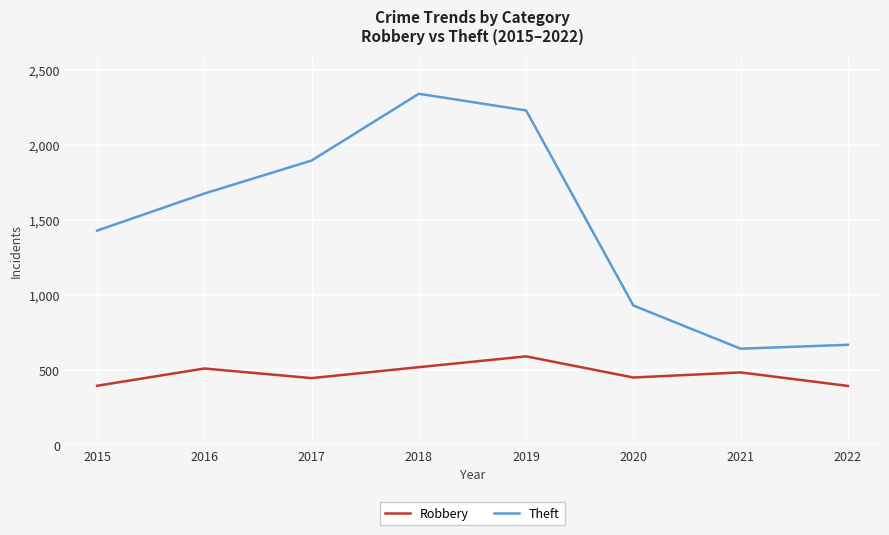

True or false: Theft and Robbery intersect in this chart.

False